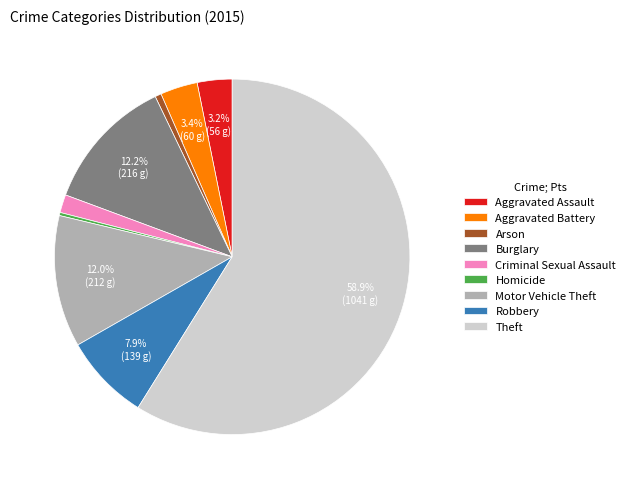

To the nearest percent, what portion does Aggravated Battery represent?

3%